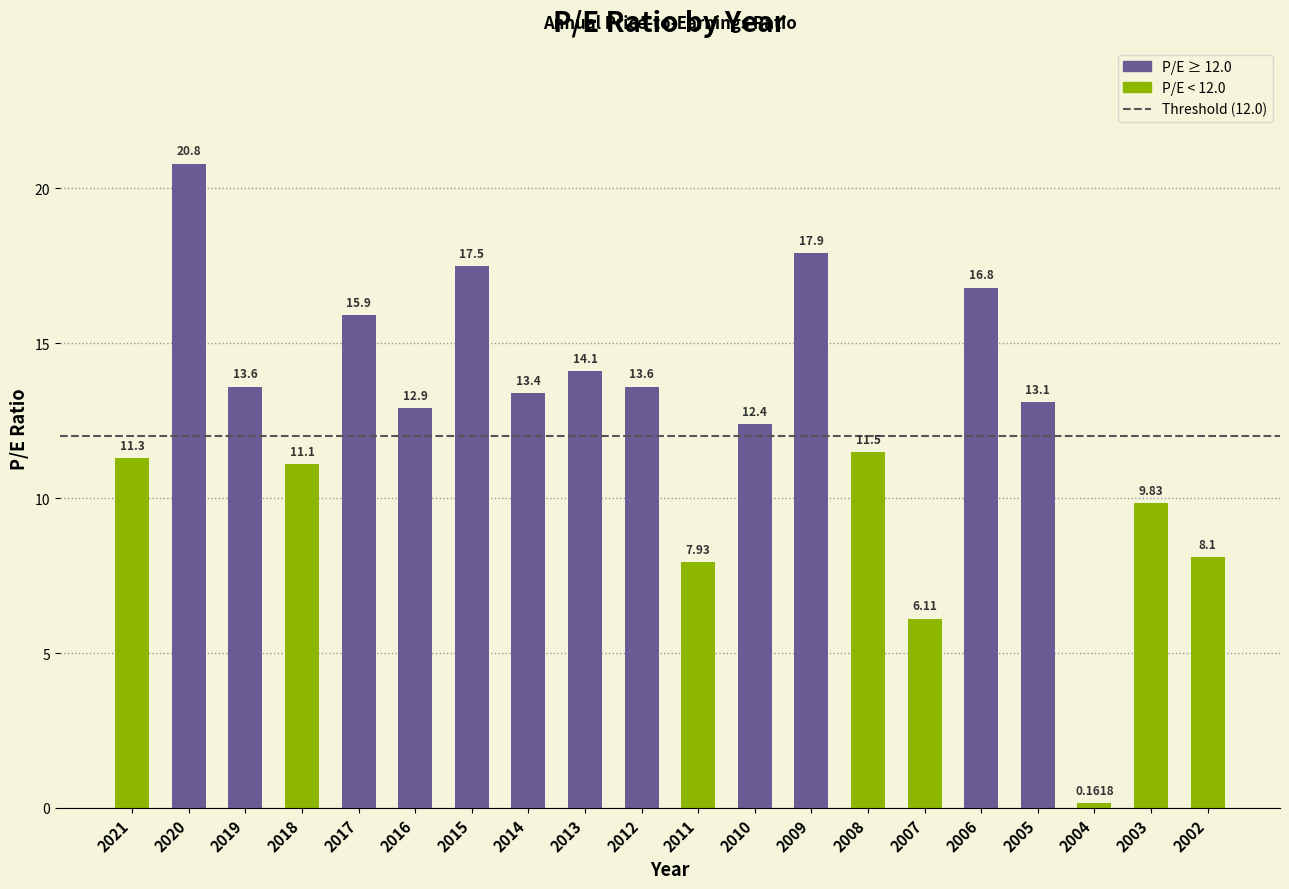

What is the sum of all values?

248.0